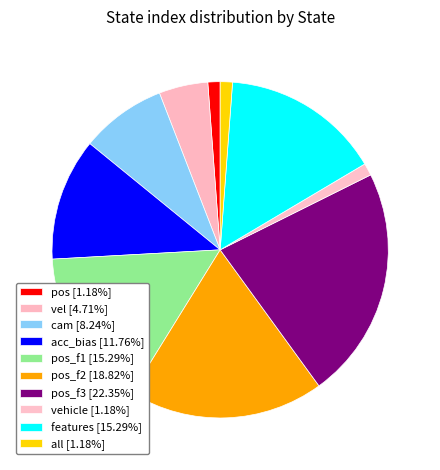

Count the number of slices in the pie.

10